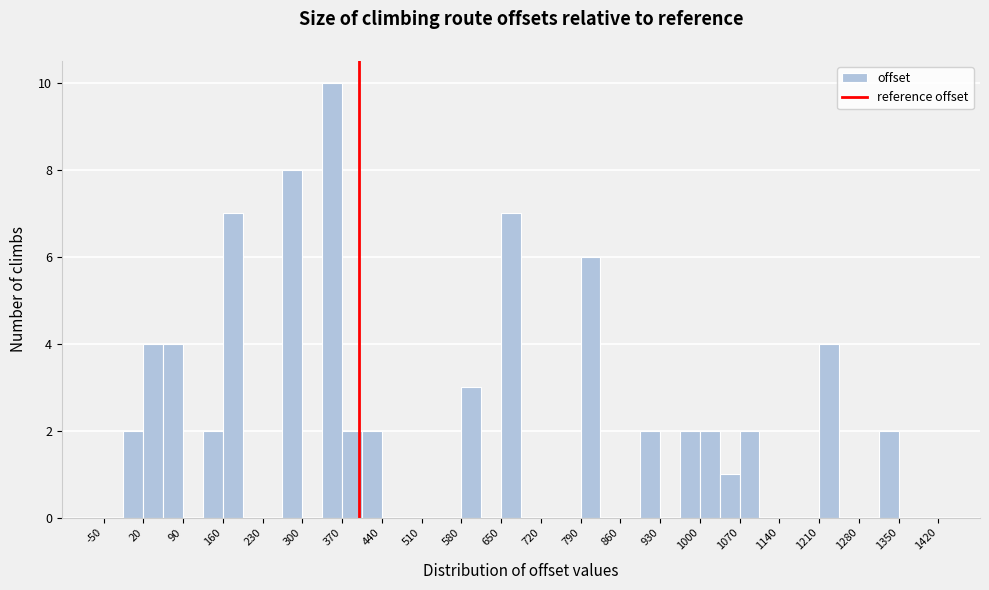

Around what value on the x-axis is the tallest bar? Give the approximate position of its centre, as read against the axis.

350